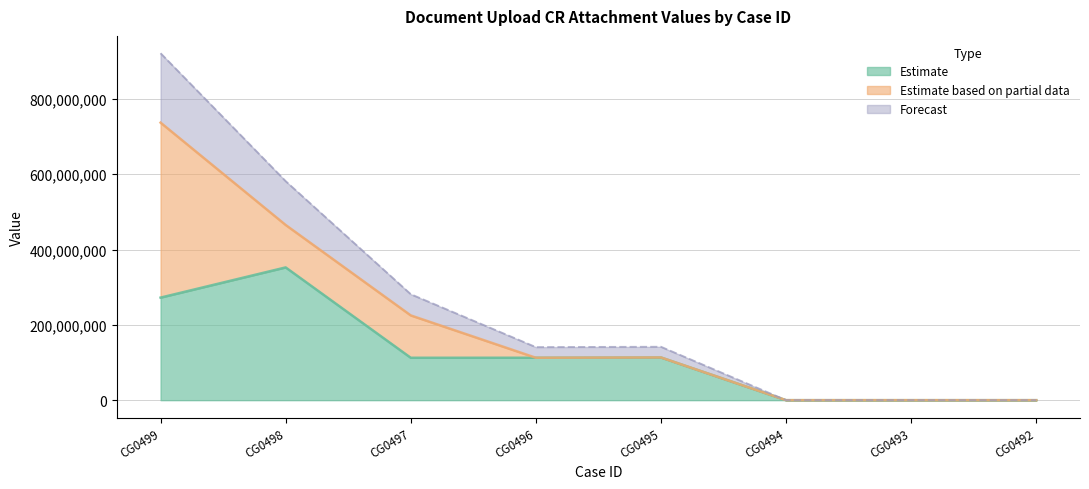

How many values are between 0 and 272346235?

7